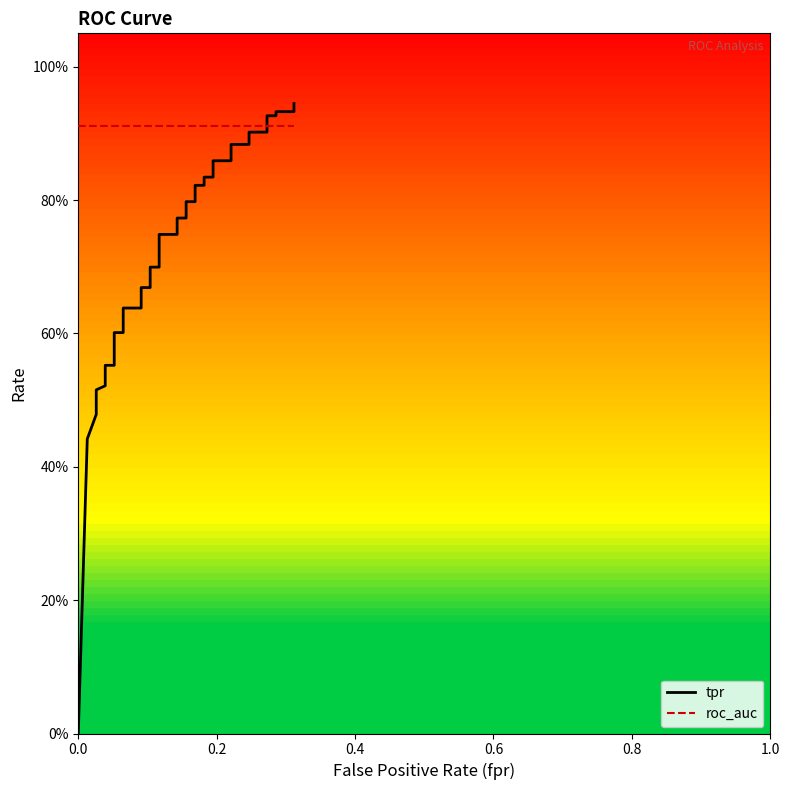

Rank the series by their maximum value, from highest to lowest.

tpr, roc_auc